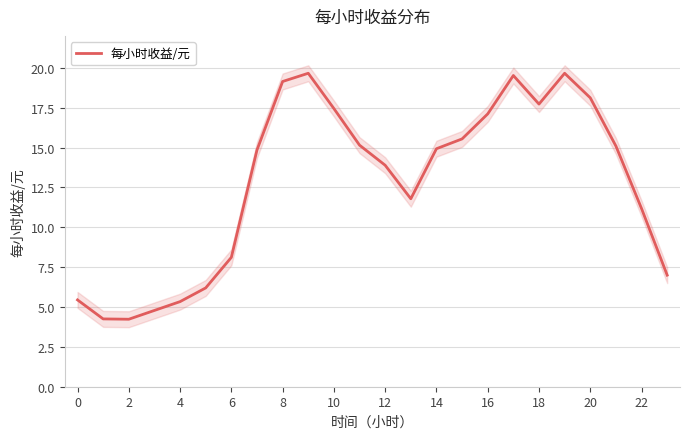

True or false: there are more than 2 points higher than both neighbors.

True